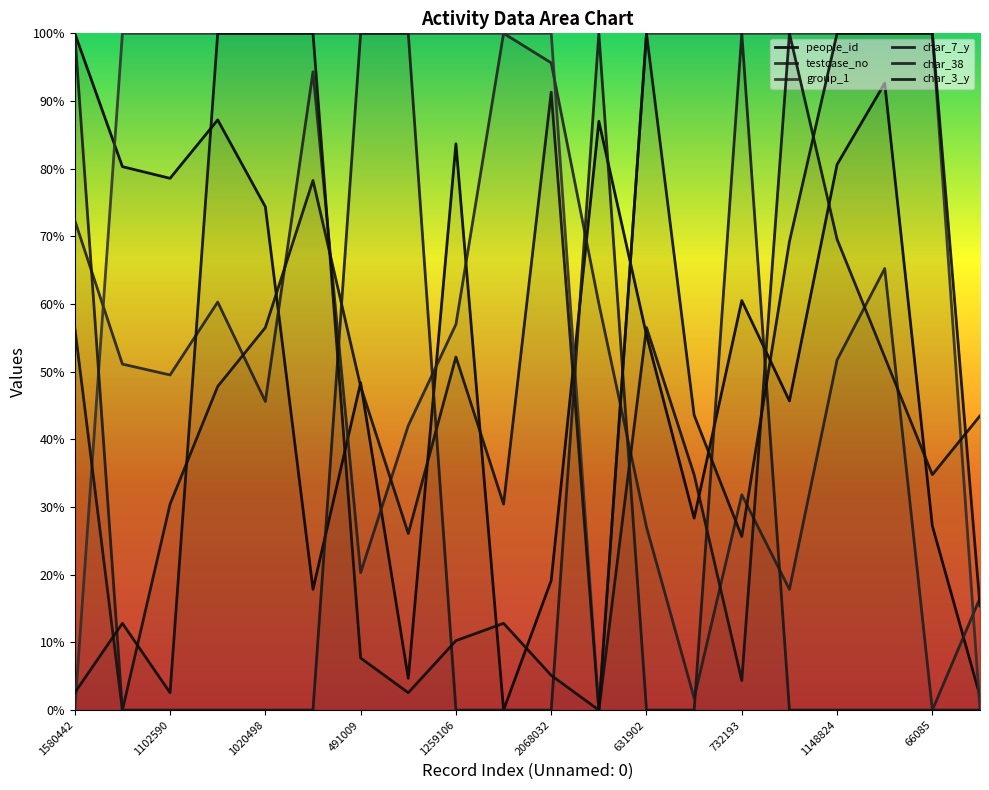

Between 1102590 and 16, which series saw the biggest shift?

char_3_y